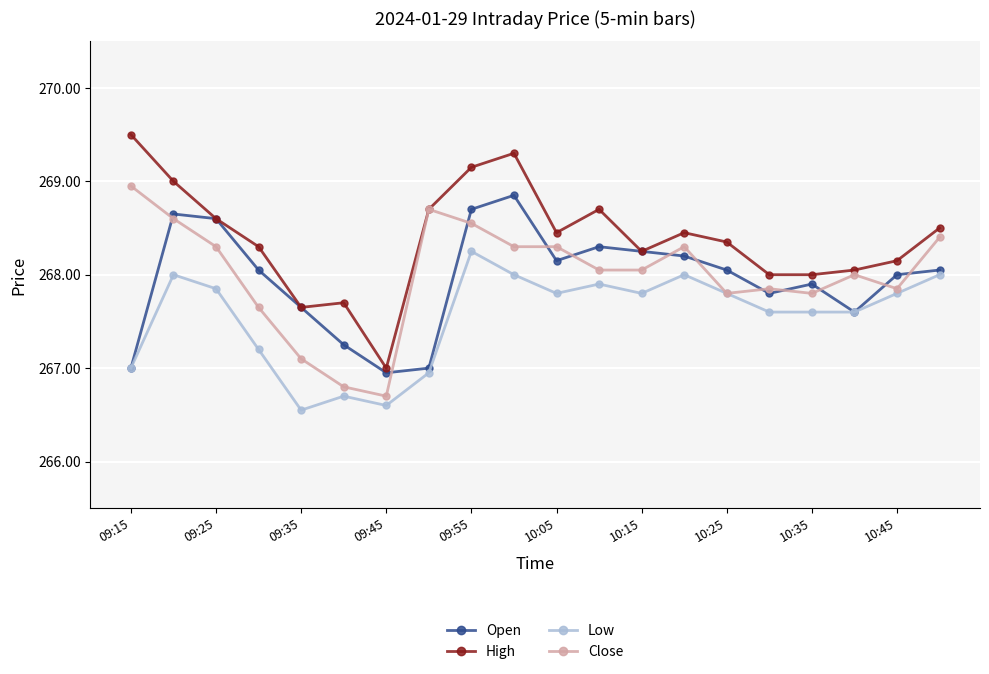

How many lines are shown in the chart?

4